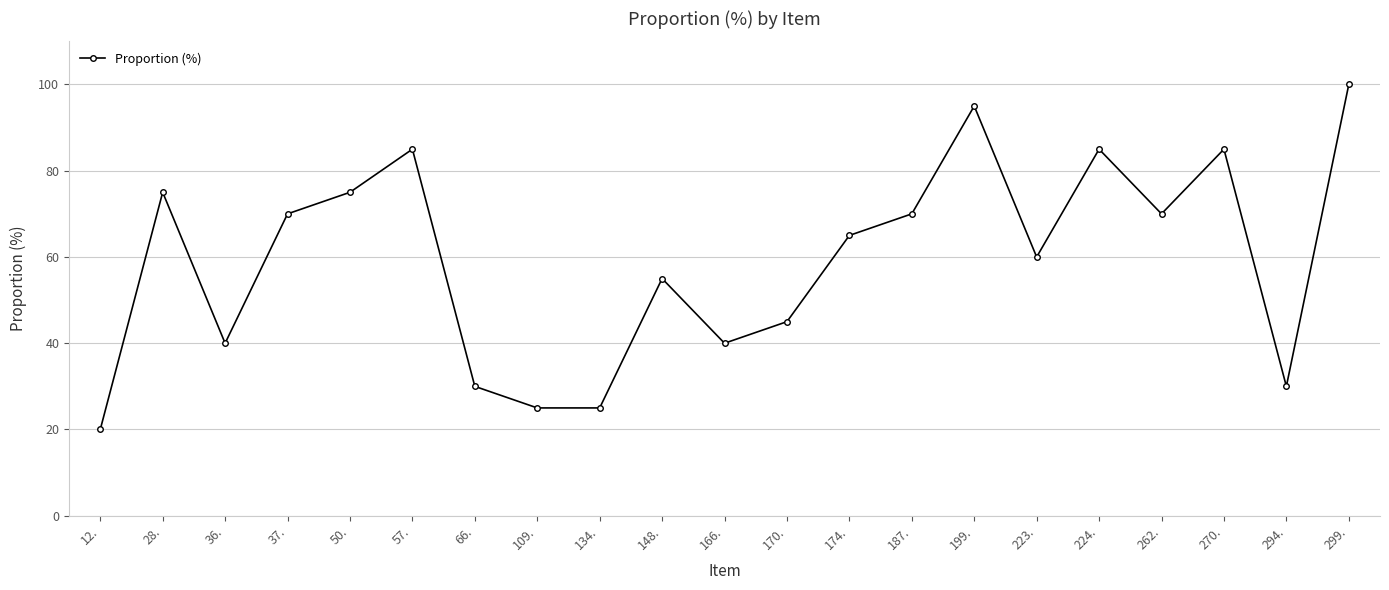

Where does the data first go above 65?

28.